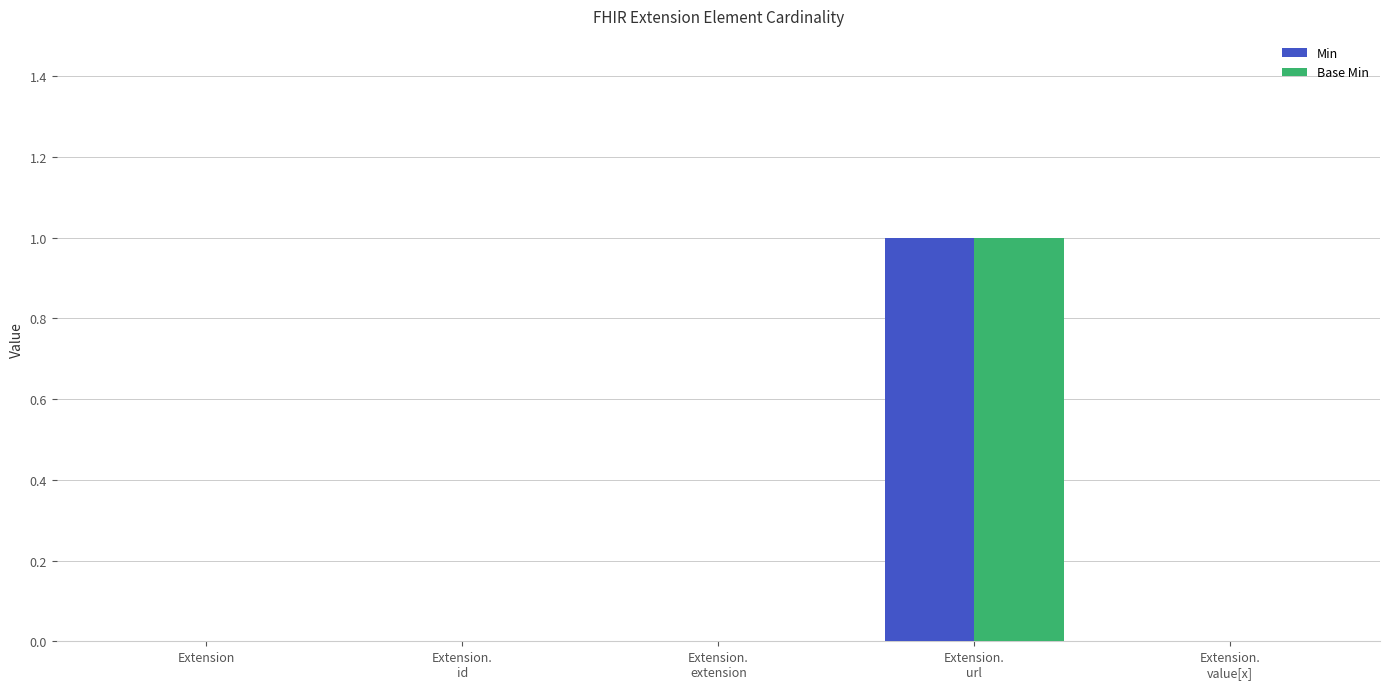

The Min series shows -1 at Extension. True or false?

False